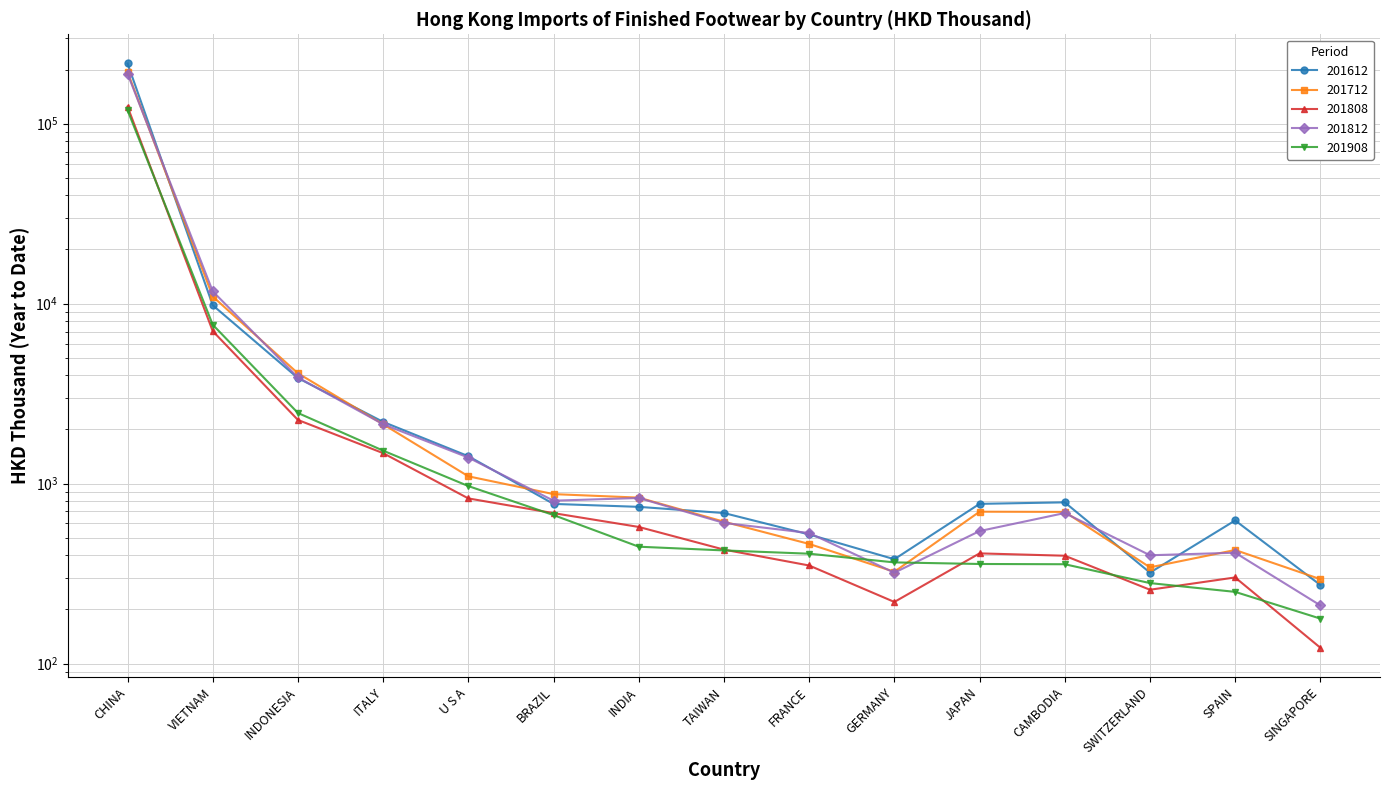

What is the approximate value of 201908 at FRANCE?

407.7